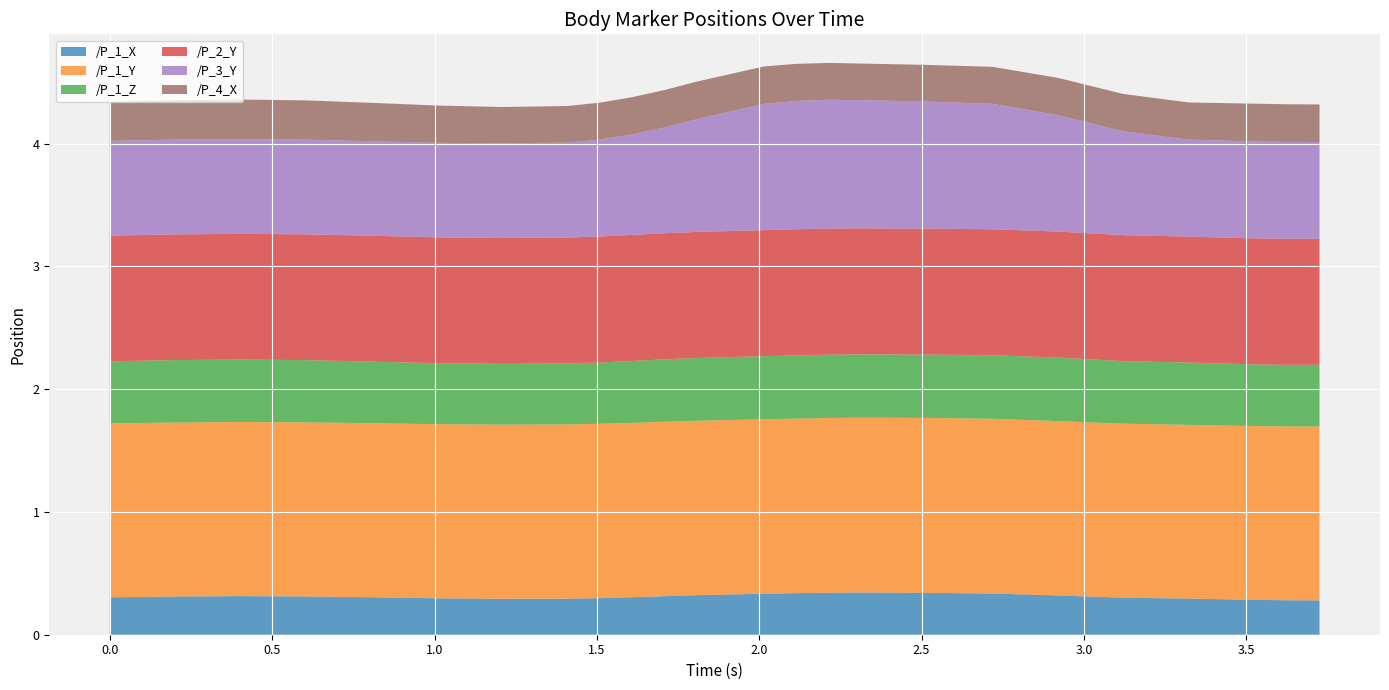

Reading left to right, extract all data points from this chart.

/P_1_X: 0.0=0.3	0.20178914070129395=0.3	0.40323328971862793=0.3	0.6043319702148438=0.3	0.8061668872833252=0.3	1.007101058959961=0.3	1.208329200744629=0.3	1.4092133045196533=0.3	1.5097944736480713=0.3	1.6104984283447266=0.3	1.711606740951538=0.3	1.8125574588775635=0.3	2.0142621994018555=0.3	2.115067481994629=0.3	2.215918779373169=0.3	2.3166444301605225=0.3	2.5175621509552=0.3	2.7185494899749756=0.3	2.9196200370788574=0.3	3.120645523071289=0.3	3.322284460067749=0.3	3.5232036113739014=0.3	3.624218225479126=0.3	3.7252700328826904=0.3
/P_1_Y: 0.0=1.4	0.20178914070129395=1.4	0.40323328971862793=1.4	0.6043319702148438=1.4	0.8061668872833252=1.4	1.007101058959961=1.4	1.208329200744629=1.4	1.4092133045196533=1.4	1.5097944736480713=1.4	1.6104984283447266=1.4	1.711606740951538=1.4	1.8125574588775635=1.4	2.0142621994018555=1.4	2.115067481994629=1.4	2.215918779373169=1.4	2.3166444301605225=1.4	2.5175621509552=1.4	2.7185494899749756=1.4	2.9196200370788574=1.4	3.120645523071289=1.4	3.322284460067749=1.4	3.5232036113739014=1.4	3.624218225479126=1.4	3.7252700328826904=1.4
/P_1_Z: 0.0=0.5	0.20178914070129395=0.5	0.40323328971862793=0.5	0.6043319702148438=0.5	0.8061668872833252=0.5	1.007101058959961=0.5	1.208329200744629=0.5	1.4092133045196533=0.5	1.5097944736480713=0.5	1.6104984283447266=0.5	1.711606740951538=0.5	1.8125574588775635=0.5	2.0142621994018555=0.5	2.115067481994629=0.5	2.215918779373169=0.5	2.3166444301605225=0.5	2.5175621509552=0.5	2.7185494899749756=0.5	2.9196200370788574=0.5	3.120645523071289=0.5	3.322284460067749=0.5	3.5232036113739014=0.5	3.624218225479126=0.5	3.7252700328826904=0.5
/P_2_Y: 0.0=1.0	0.20178914070129395=1.0	0.40323328971862793=1.0	0.6043319702148438=1.0	0.8061668872833252=1.0	1.007101058959961=1.0	1.208329200744629=1.0	1.4092133045196533=1.0	1.5097944736480713=1.0	1.6104984283447266=1.0	1.711606740951538=1.0	1.8125574588775635=1.0	2.0142621994018555=1.0	2.115067481994629=1.0	2.215918779373169=1.0	2.3166444301605225=1.0	2.5175621509552=1.0	2.7185494899749756=1.0	2.9196200370788574=1.0	3.120645523071289=1.0	3.322284460067749=1.0	3.5232036113739014=1.0	3.624218225479126=1.0	3.7252700328826904=1.0
/P_3_Y: 0.0=0.8	0.20178914070129395=0.8	0.40323328971862793=0.8	0.6043319702148438=0.8	0.8061668872833252=0.8	1.007101058959961=0.8	1.208329200744629=0.8	1.4092133045196533=0.8	1.5097944736480713=0.8	1.6104984283447266=0.8	1.711606740951538=0.9	1.8125574588775635=0.9	2.0142621994018555=1.0	2.115067481994629=1.0	2.215918779373169=1.0	2.3166444301605225=1.0	2.5175621509552=1.0	2.7185494899749756=1.0	2.9196200370788574=0.9	3.120645523071289=0.8	3.322284460067749=0.8	3.5232036113739014=0.8	3.624218225479126=0.8	3.7252700328826904=0.8
/P_4_X: 0.0=0.3	0.20178914070129395=0.3	0.40323328971862793=0.3	0.6043319702148438=0.3	0.8061668872833252=0.3	1.007101058959961=0.3	1.208329200744629=0.3	1.4092133045196533=0.3	1.5097944736480713=0.3	1.6104984283447266=0.3	1.711606740951538=0.3	1.8125574588775635=0.3	2.0142621994018555=0.3	2.115067481994629=0.3	2.215918779373169=0.3	2.3166444301605225=0.3	2.5175621509552=0.3	2.7185494899749756=0.3	2.9196200370788574=0.3	3.120645523071289=0.3	3.322284460067749=0.3	3.5232036113739014=0.3	3.624218225479126=0.3	3.7252700328826904=0.3